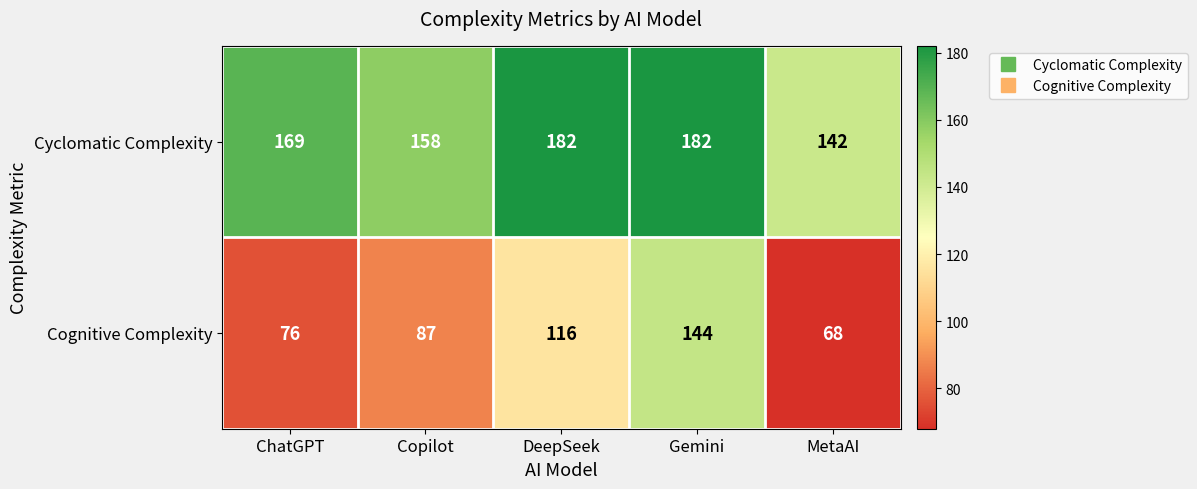

What is the difference between the maximum and second lowest values in the Cyclomatic Complexity series?

24